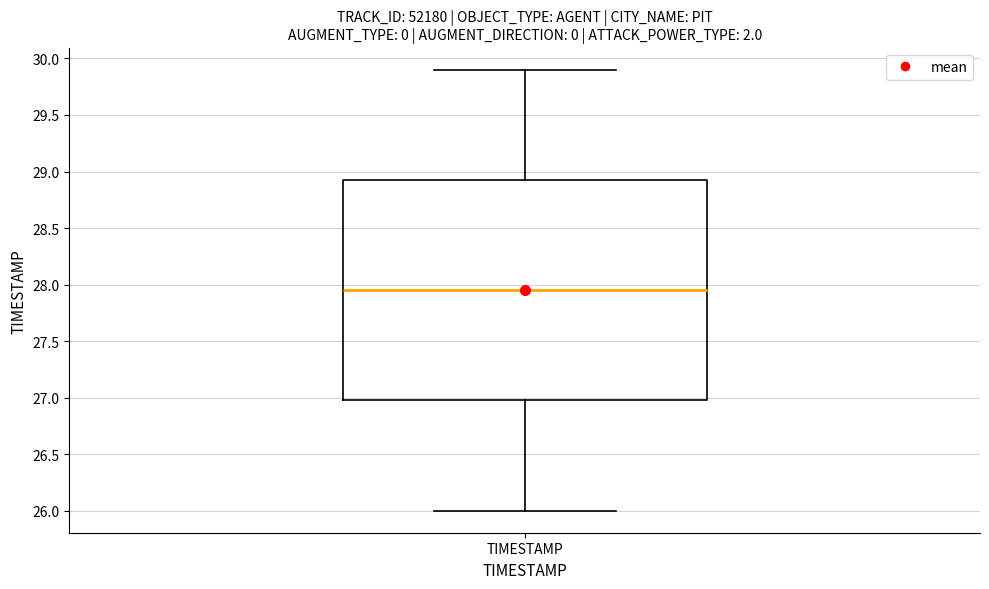

Read this box plot against the y-axis: the position of the median line, the range covered by the box, and the ends of both whiskers. The values are not printed on the chart, so give them approximately, as read against the axis.

median 27.95, box 27.00 to 28.95, whiskers 26.00 to 29.90